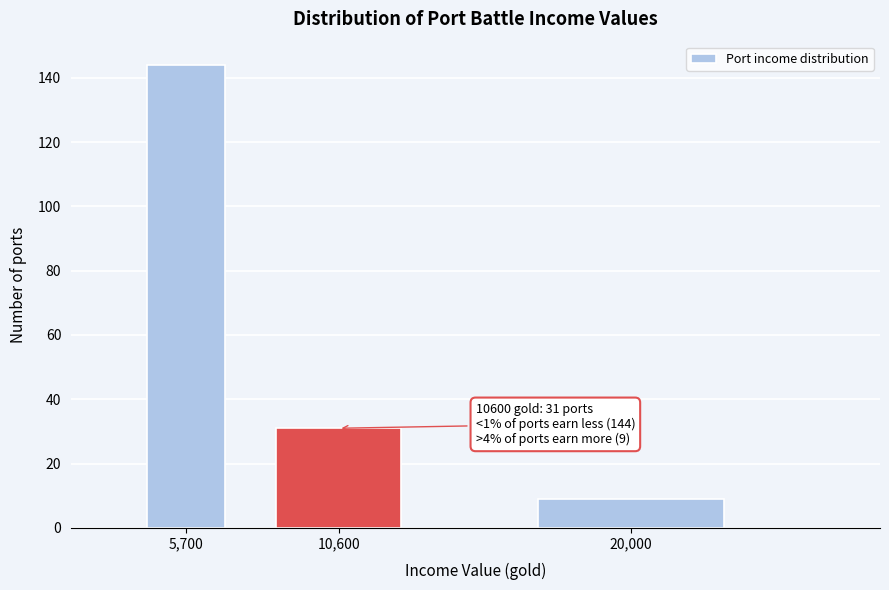

Reading left to right, transcribe all the data shown in this chart.

144	31	9